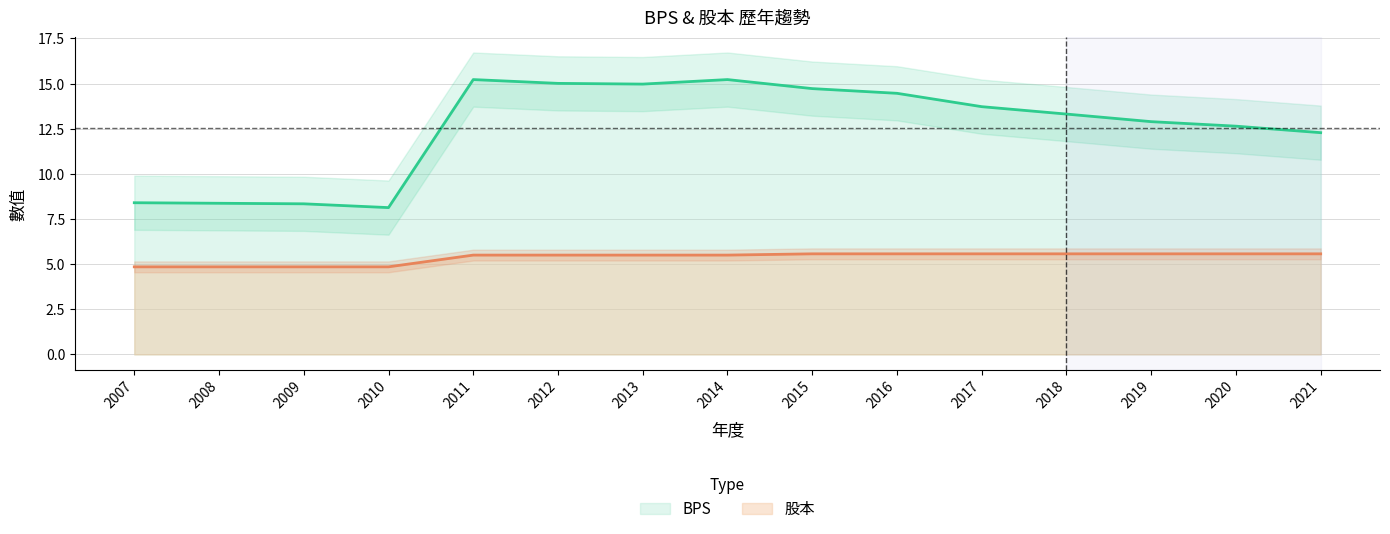

True or false: 股本 and BPS intersect in this chart.

False